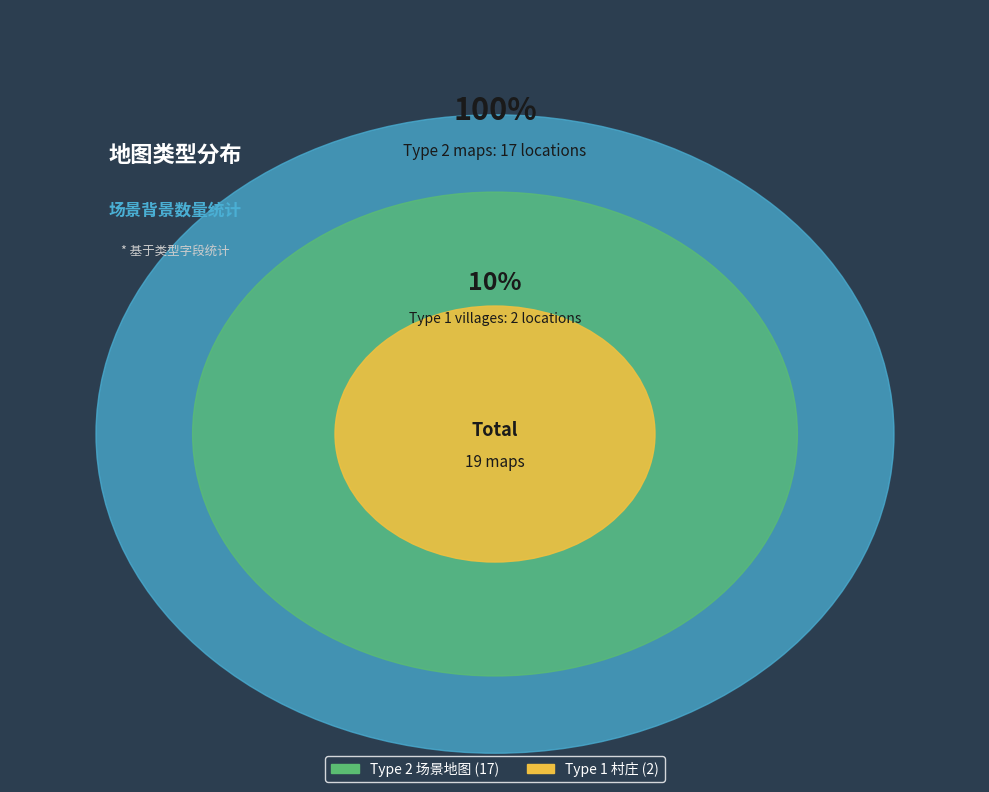

What percentage is the 2 slice, to the nearest percent?

89%